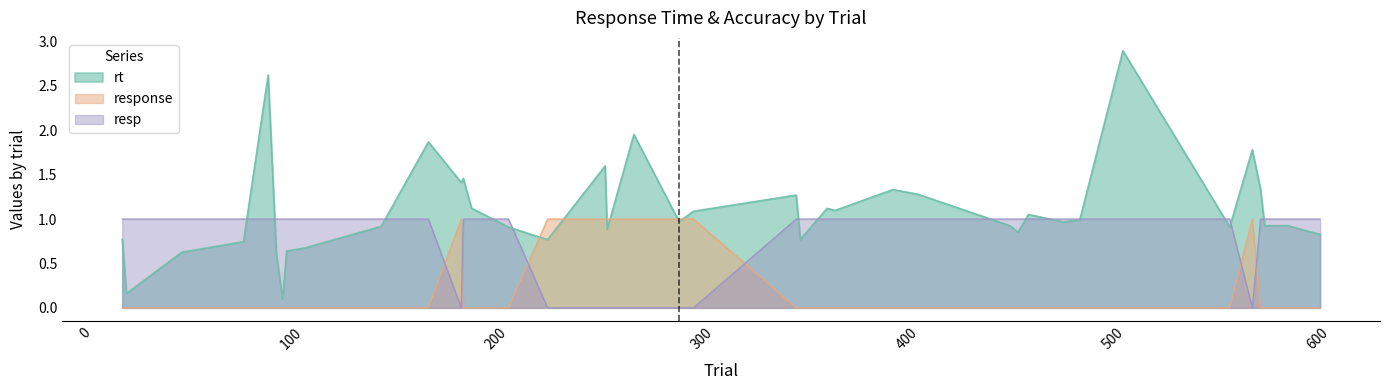

What is the value of the resp point at the 21st from the left?

1.0